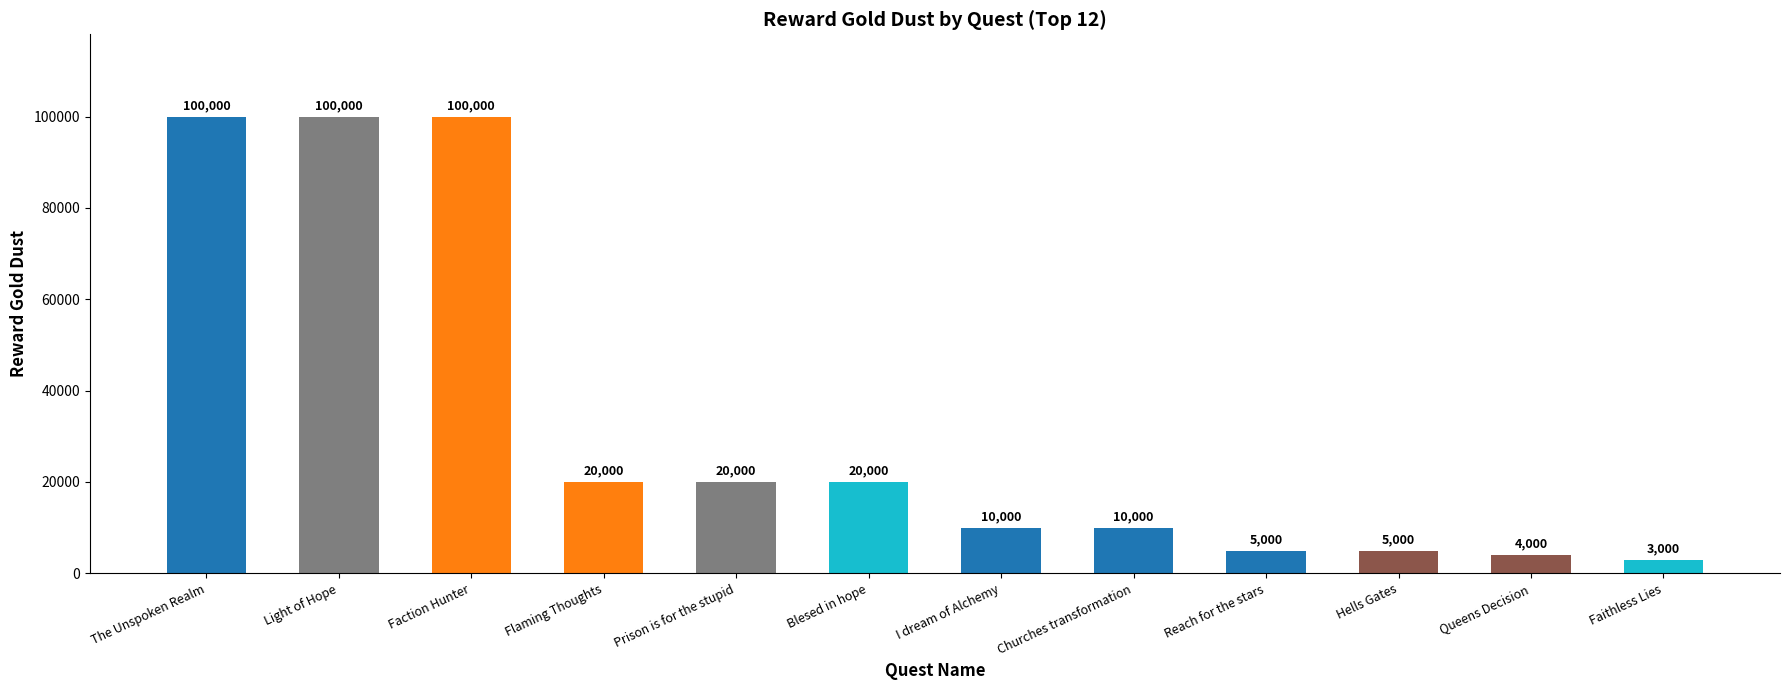

The value at The Unspoken Realm is 63408. True or false?

False